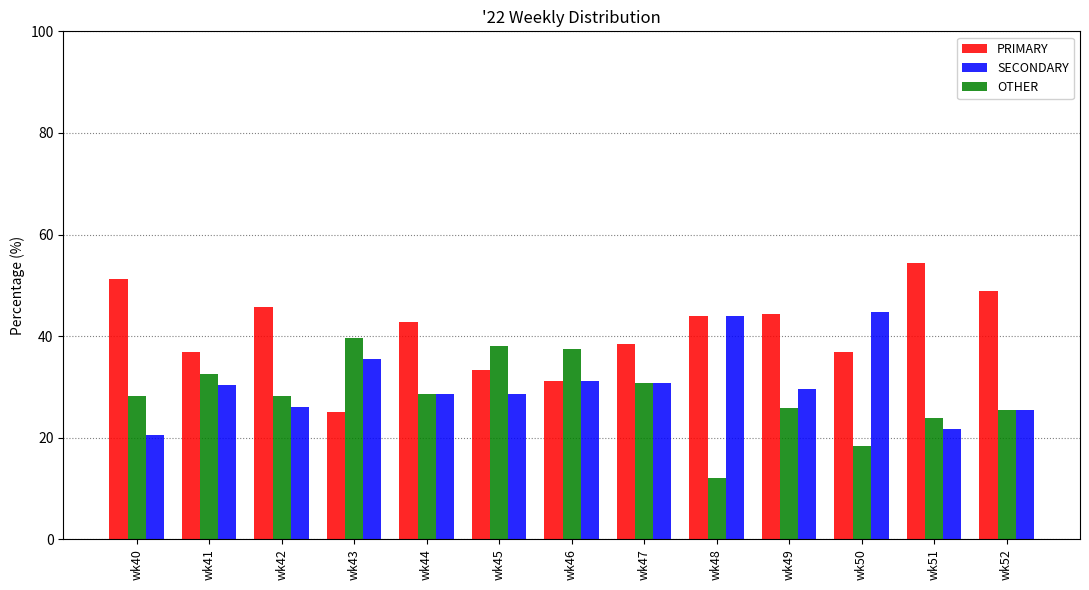

How many bars are there in each group?

3